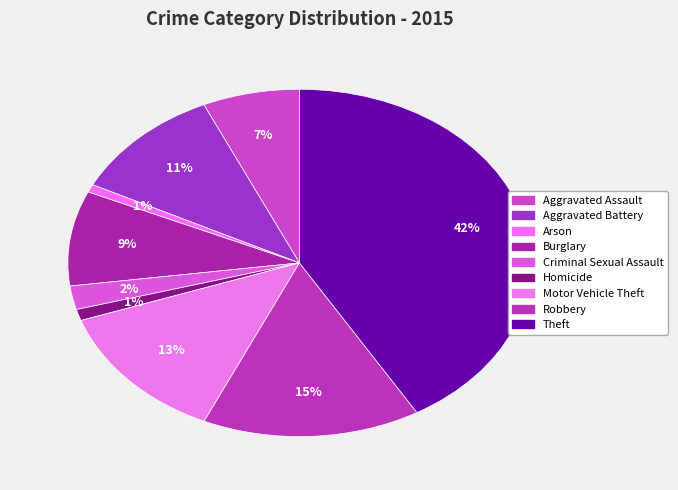

To the nearest percent, what is the average slice percentage?

11%